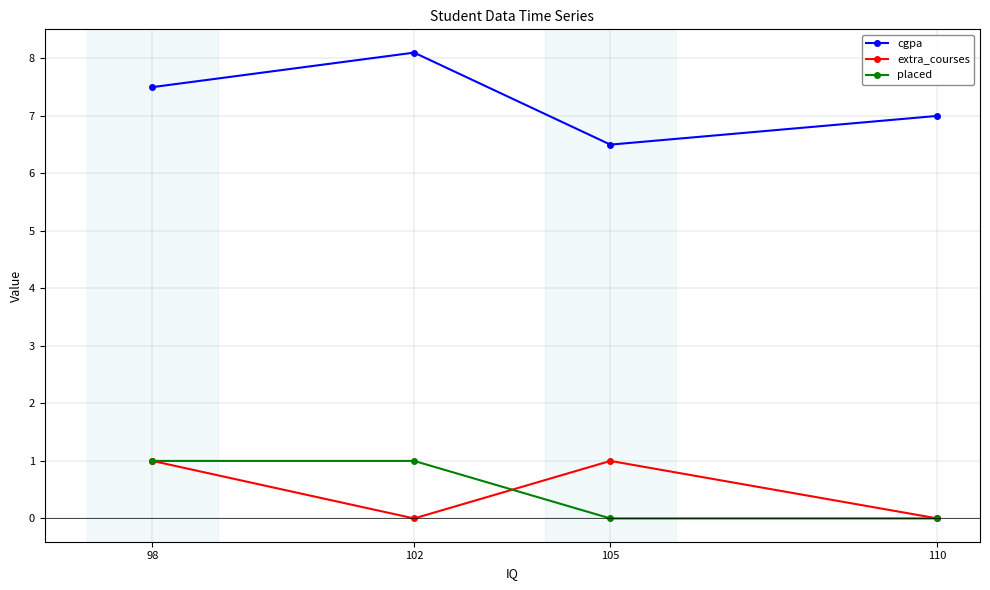

What is the difference between the second highest and second lowest values in the cgpa series?

0.5